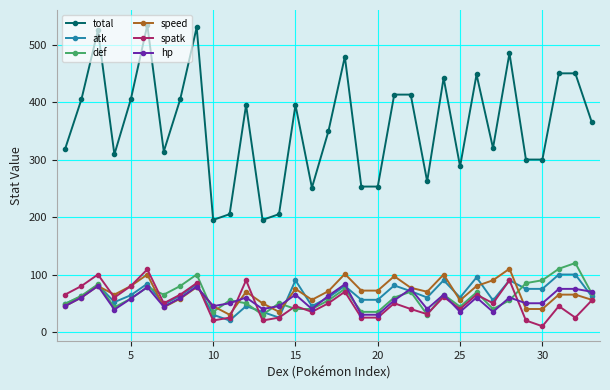

What is the highest value of the def series?

120